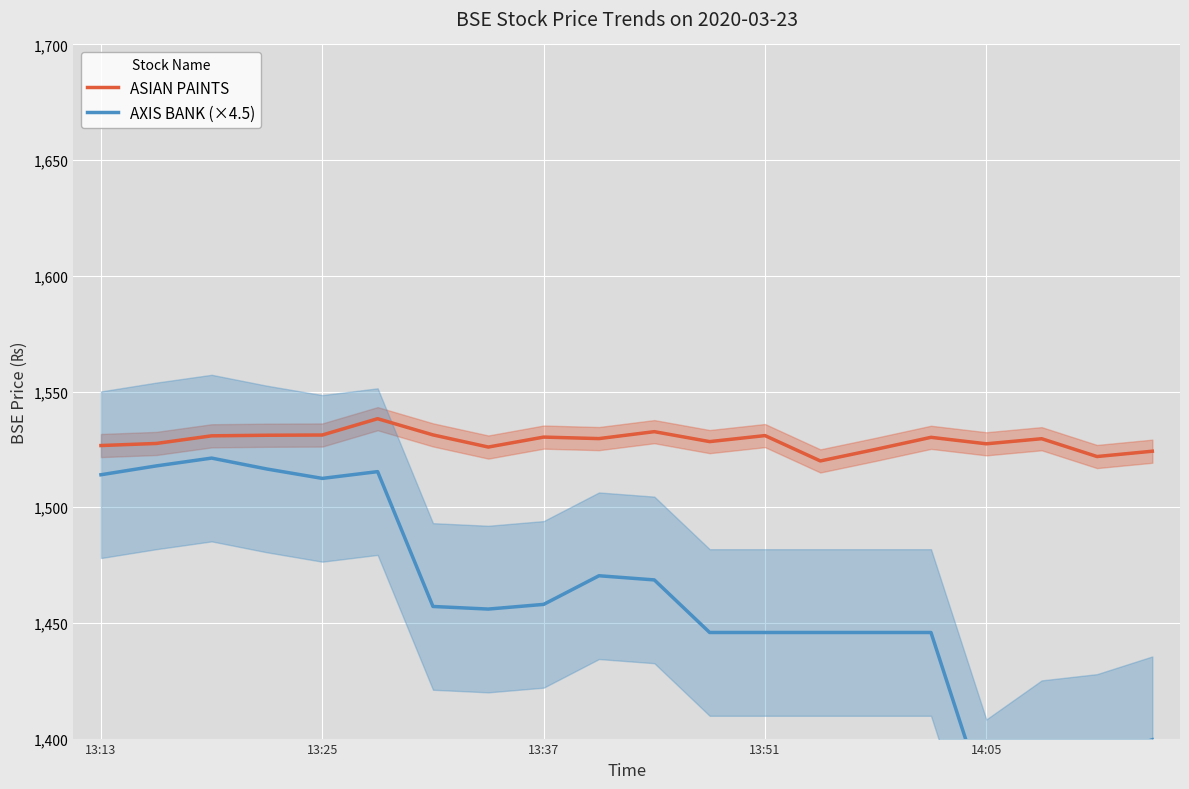

What is the approximate value of ASIAN PAINTS at 14:05?

1527.4